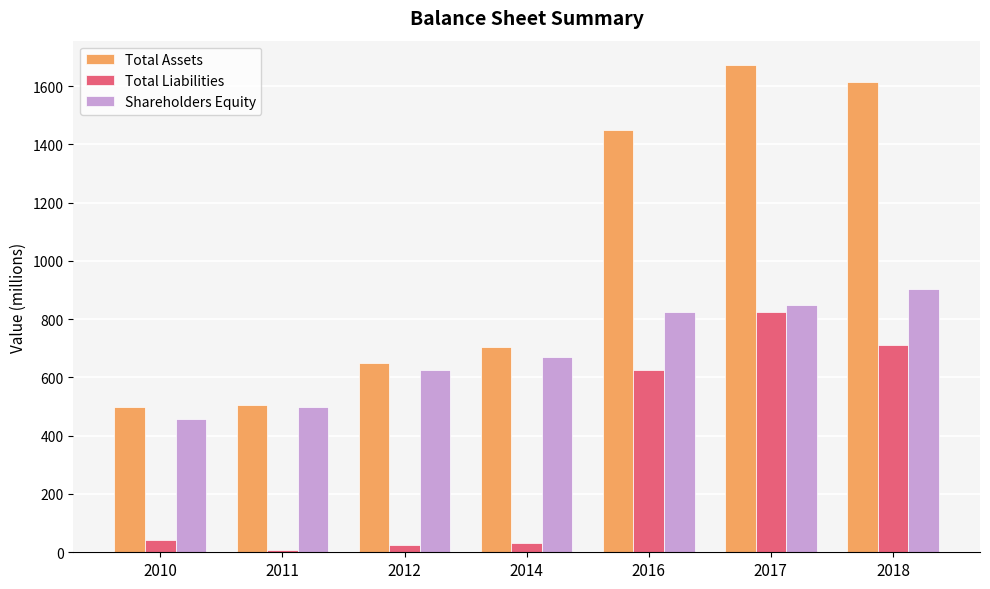

Rank the series by their maximum value, from highest to lowest.

Total Assets, Shareholders Equity, Total Liabilities